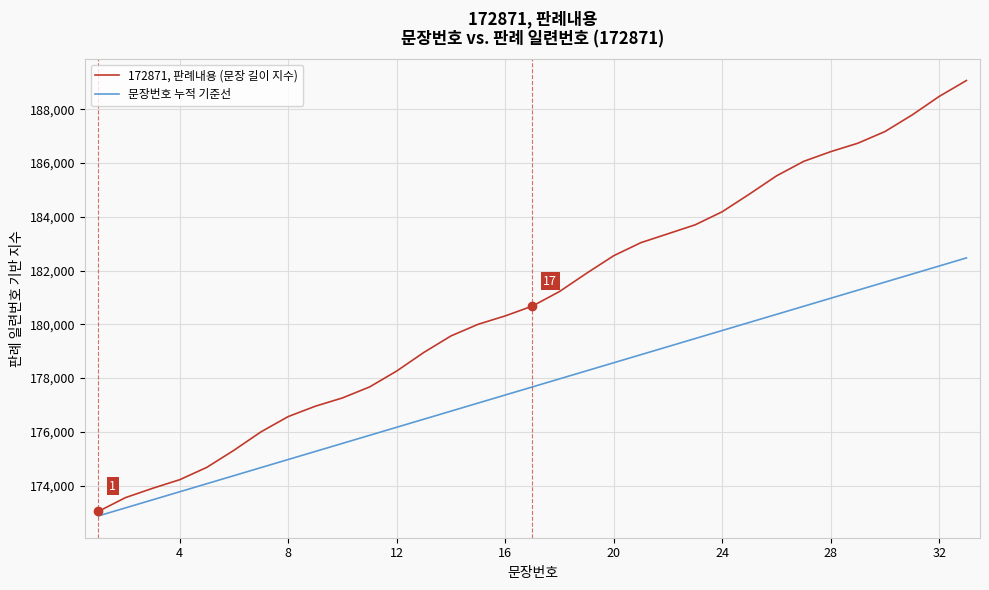

True or false: 172871, 판례내용 (문장 길이 지수) has more than 1 points higher than both neighbors.

False